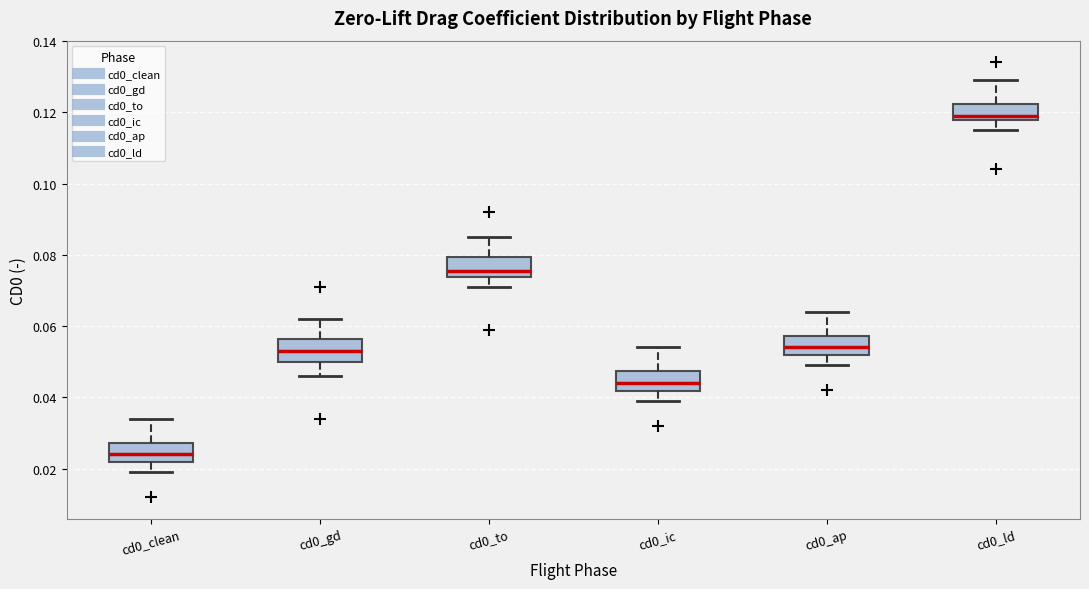

Reading left to right, transcribe this box plot: for each box, give where its median line is, the range the box spans, and where its two whiskers end, as read against the y-axis. The values are not printed on the chart, so give them approximately, as read against the axis.

cd0_clean: median 0.024, box 0.022 to 0.028, whiskers 0.020 to 0.034
cd0_gd: median 0.054, box 0.050 to 0.056, whiskers 0.046 to 0.062
cd0_to: median 0.076, box 0.074 to 0.080, whiskers 0.072 to 0.086
cd0_ic: median 0.044, box 0.042 to 0.048, whiskers 0.040 to 0.054
cd0_ap: median 0.054, box 0.052 to 0.058, whiskers 0.050 to 0.064
cd0_ld: median 0.120, box 0.118 to 0.122, whiskers 0.116 to 0.130